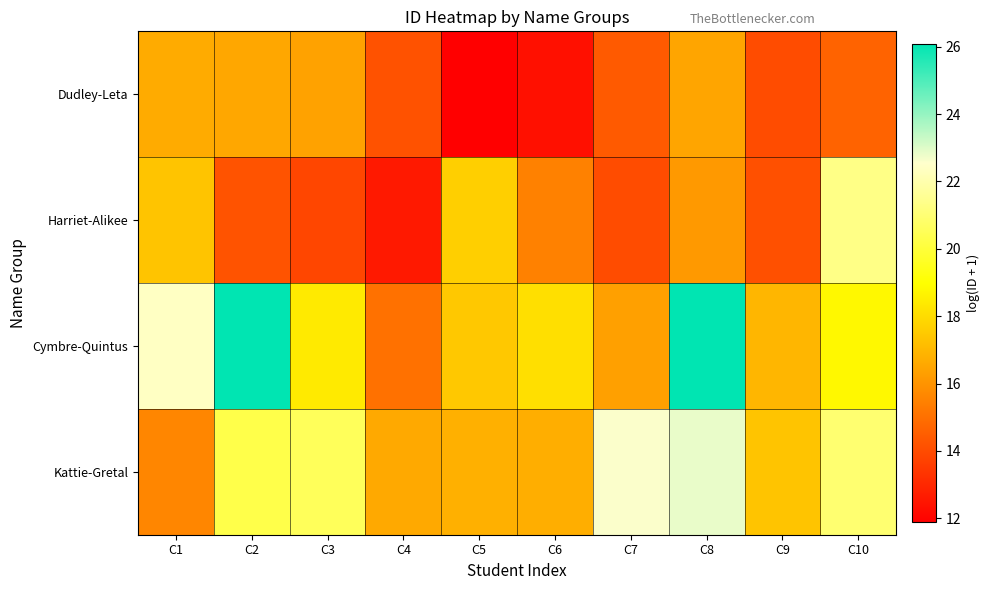

What is the maximum value shown in the chart?

26.1